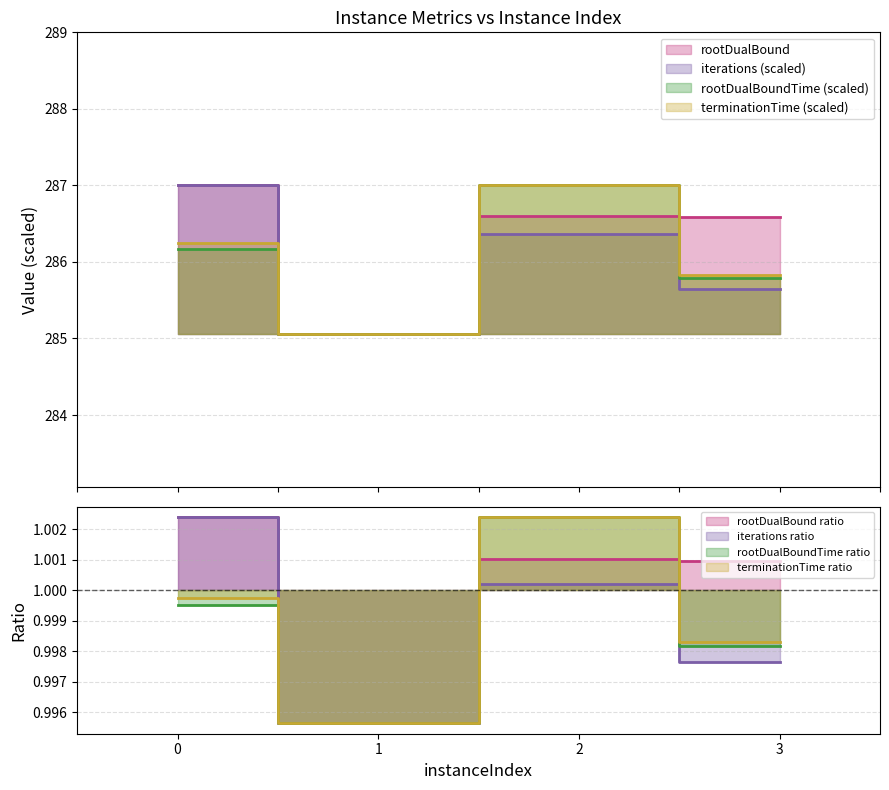

At how many categories does at least one series exceed 283?

4